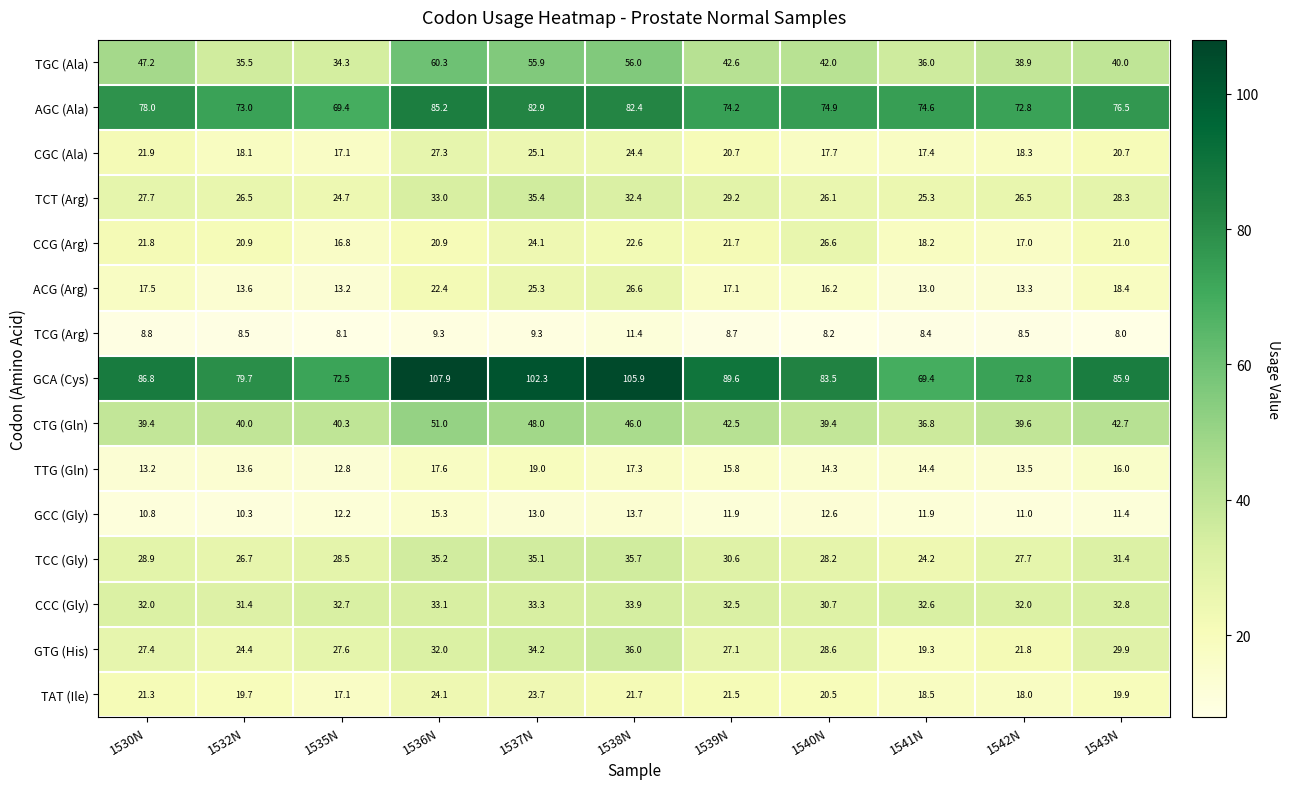

The value of GCA (Cys) at 1540N is 83.5. True or false?

True